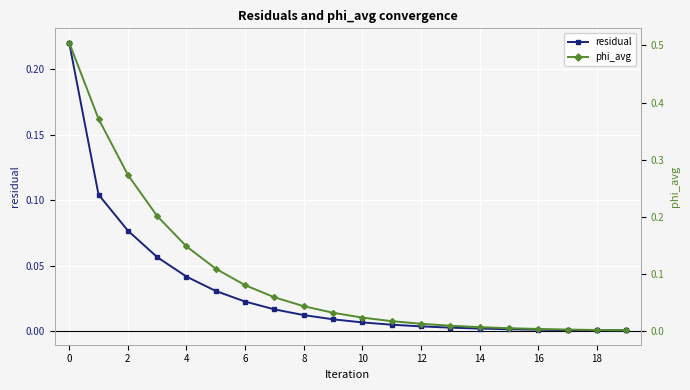

What is the maximum value for phi_avg?

0.5